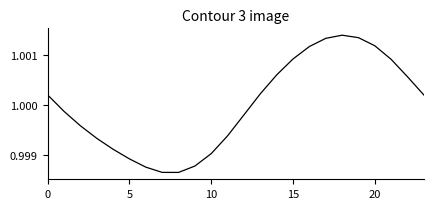

Does the chart display data point markers on the line(s)?

No